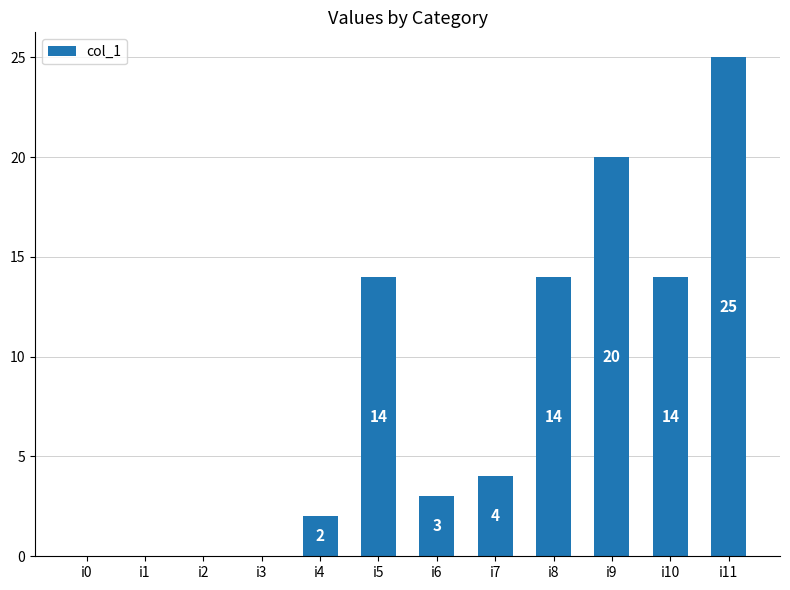

Where does the data first go above 4?

i5